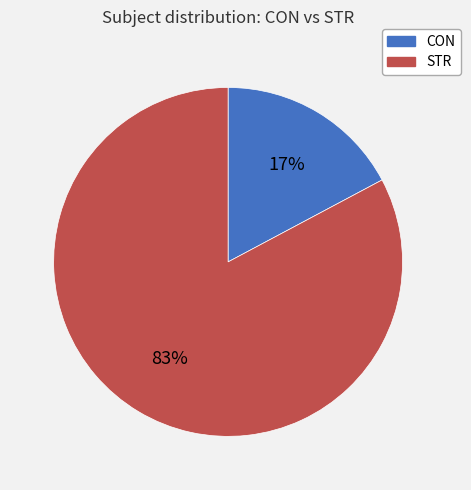

Rank the categories by value from lowest to highest.

CON, STR